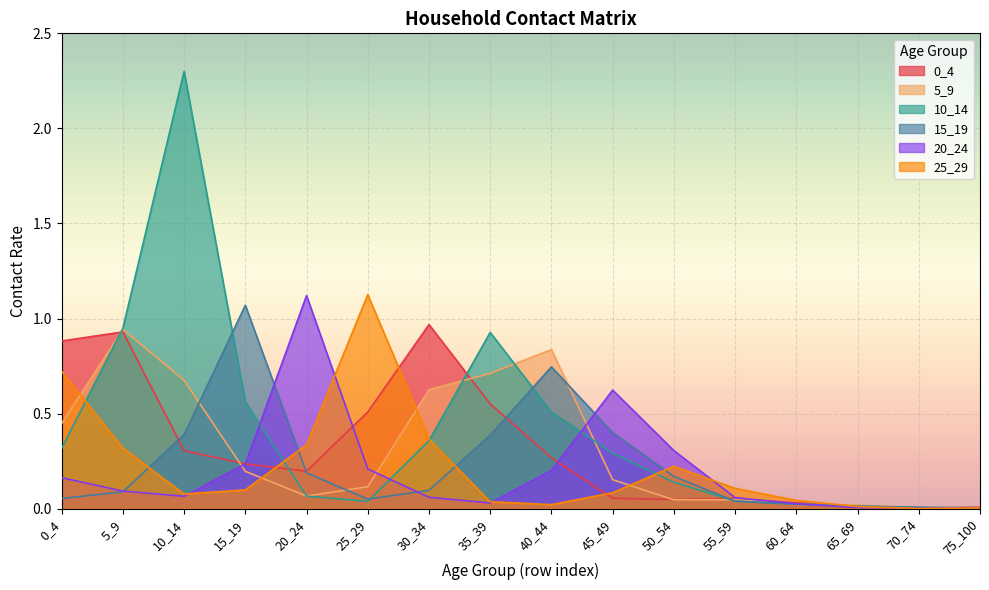

What is the difference between the second highest and minimum values in the 5_9 series?

0.8